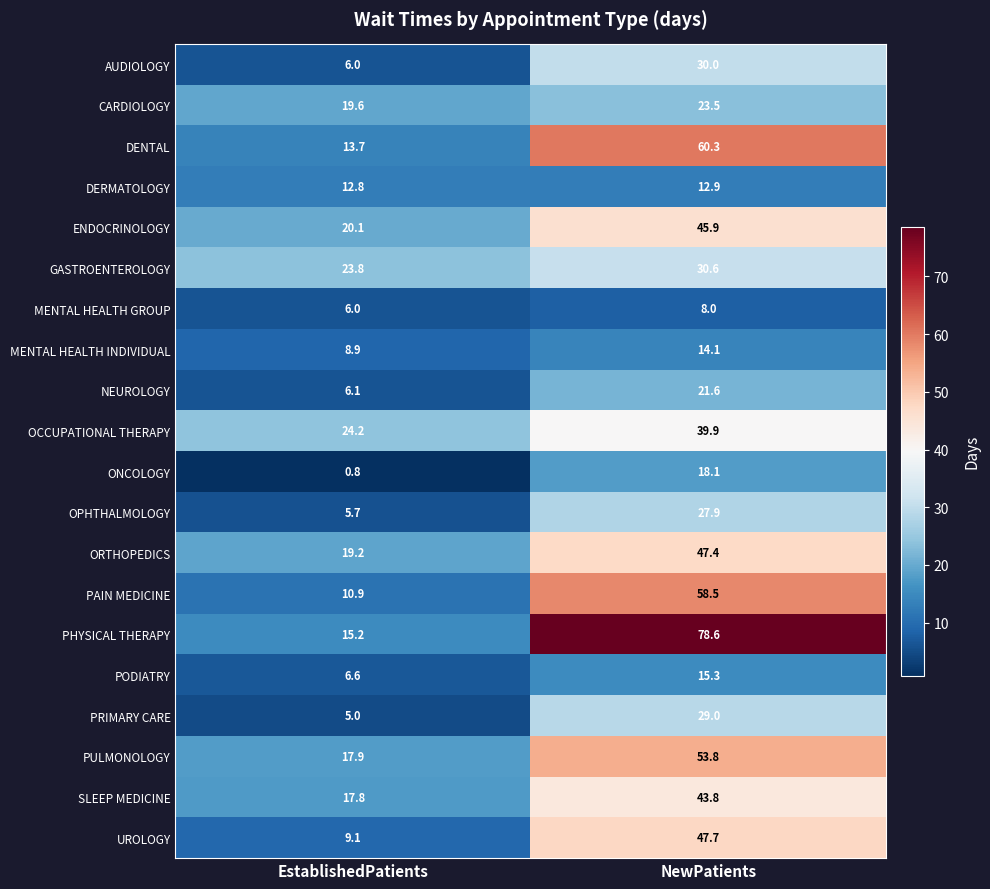

Which series has the largest range (max minus min)?

PHYSICAL THERAPY